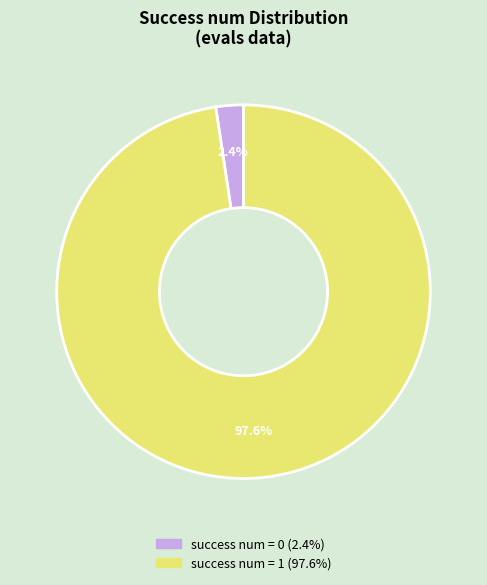

Is there any slice that represents more than half of the pie?

Yes